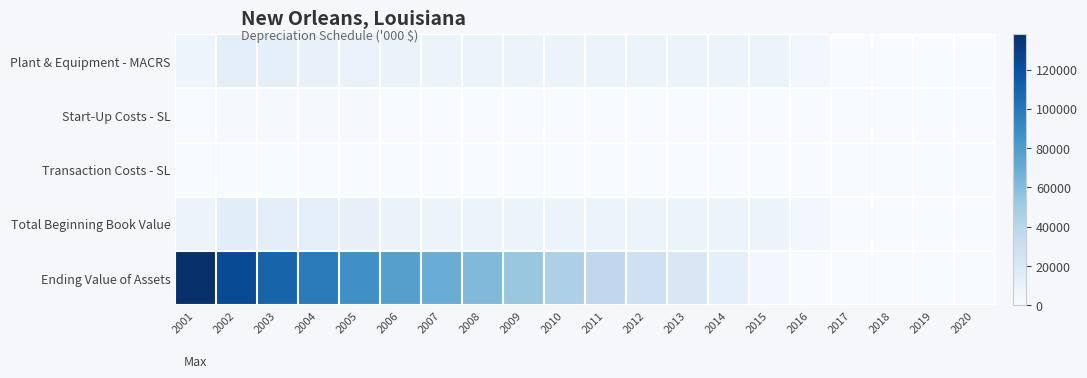

Which series has the largest range (max minus min)?

Ending Value of Assets